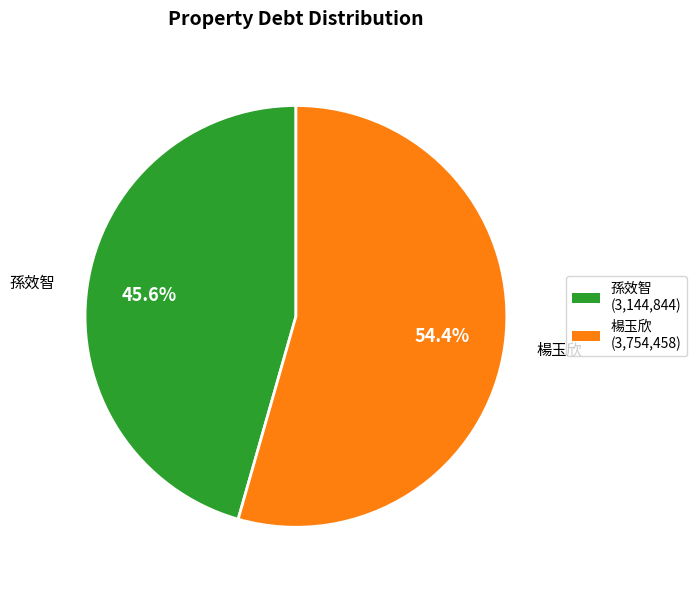

Combined, what portion of the pie is 孫效智 (3,144,844) and 楊玉欣 (3,754,458)?

100.0%